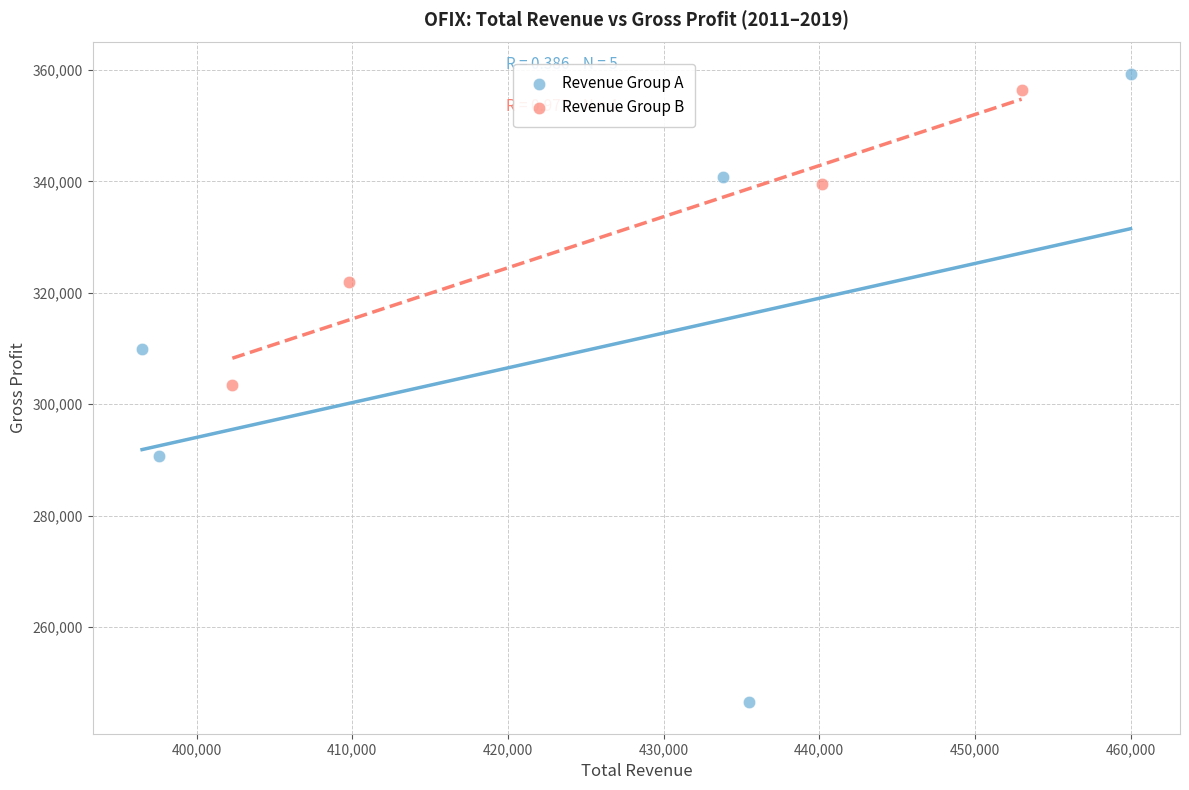

What are all the series names shown in the legend?

Revenue Group A, Revenue Group B